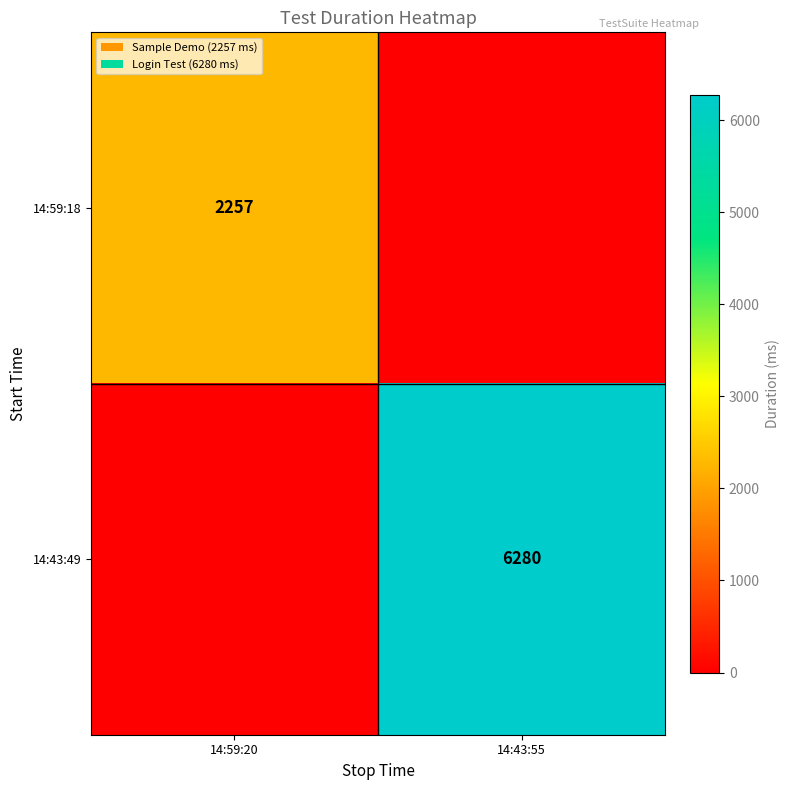

True or false: 14:43:49 has a value of 6280 at 14:43:55.

True